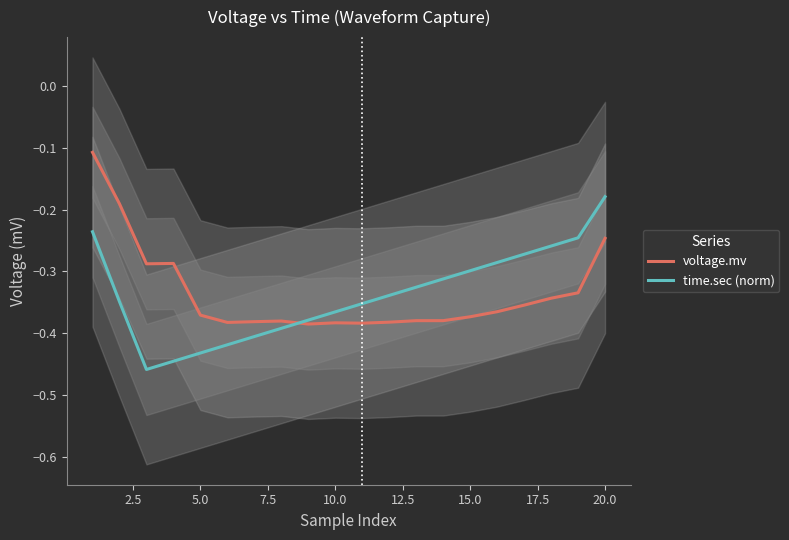

What is the lowest value of the time.sec (norm) series?

-0.5